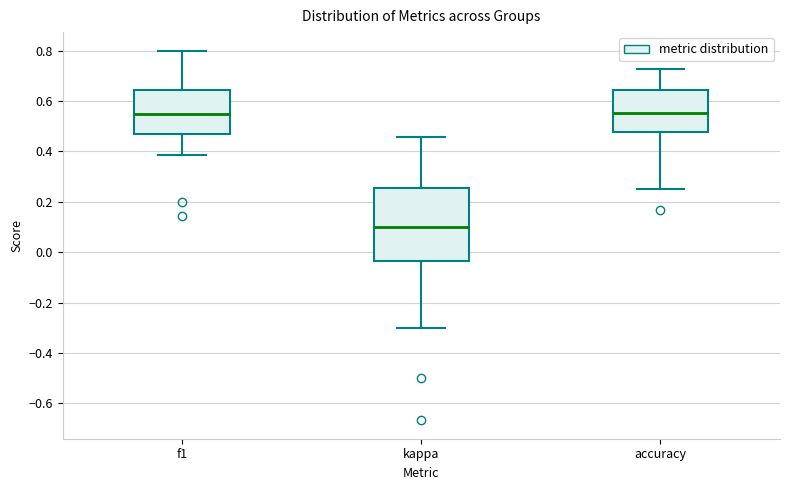

Reading left to right, read every box against the y-axis: the position of its median line, the range the box covers, and the ends of its whiskers. The values are not printed on the chart, so give them approximately, as read against the axis.

f1: median 0.54, box 0.46 to 0.64, whiskers 0.38 to 0.80
kappa: median 0.10, box -0.04 to 0.26, whiskers -0.30 to 0.46
accuracy: median 0.56, box 0.48 to 0.64, whiskers 0.26 to 0.72